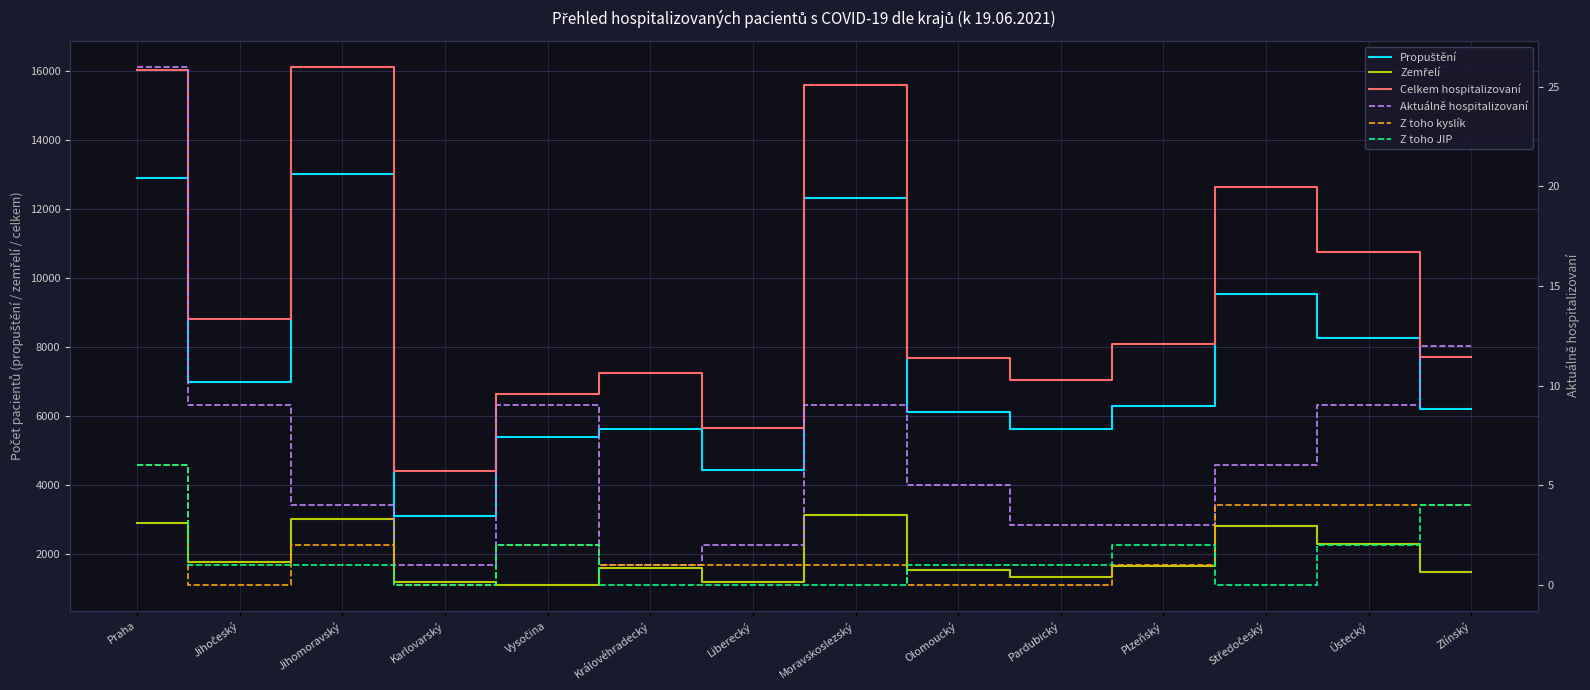

True or false: Z toho JIP has more than 2 points higher than both neighbors.

False